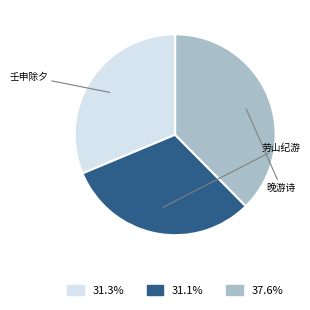

Does any single category account for the majority?

No